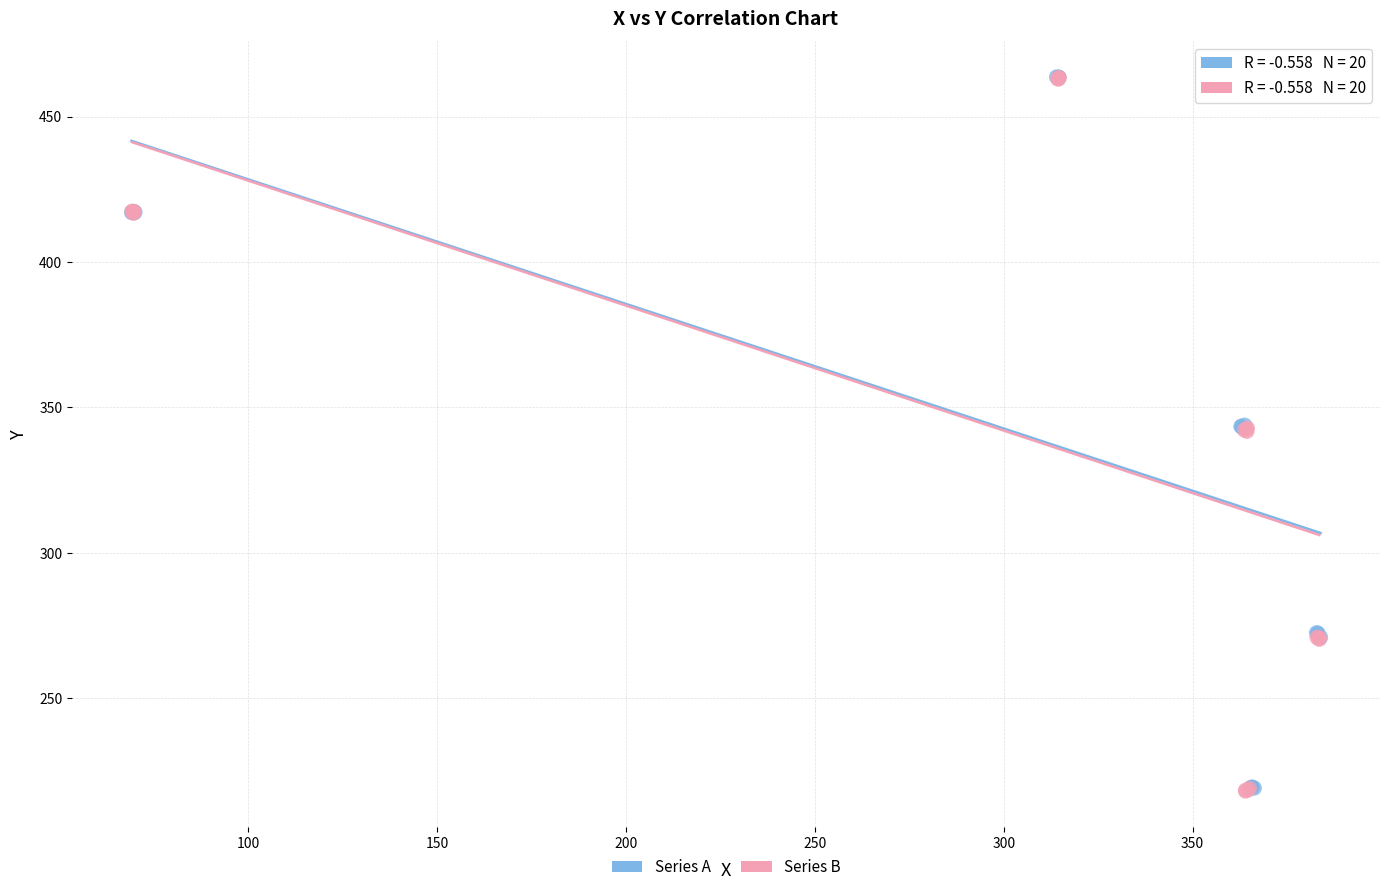

Which series has the largest Y range (max minus min)?

Series B